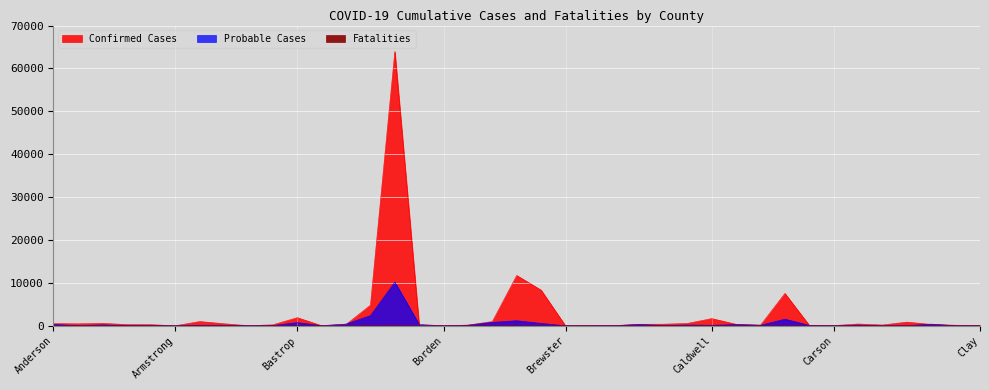

What is the label of the 20th point from the left?

Brazoria